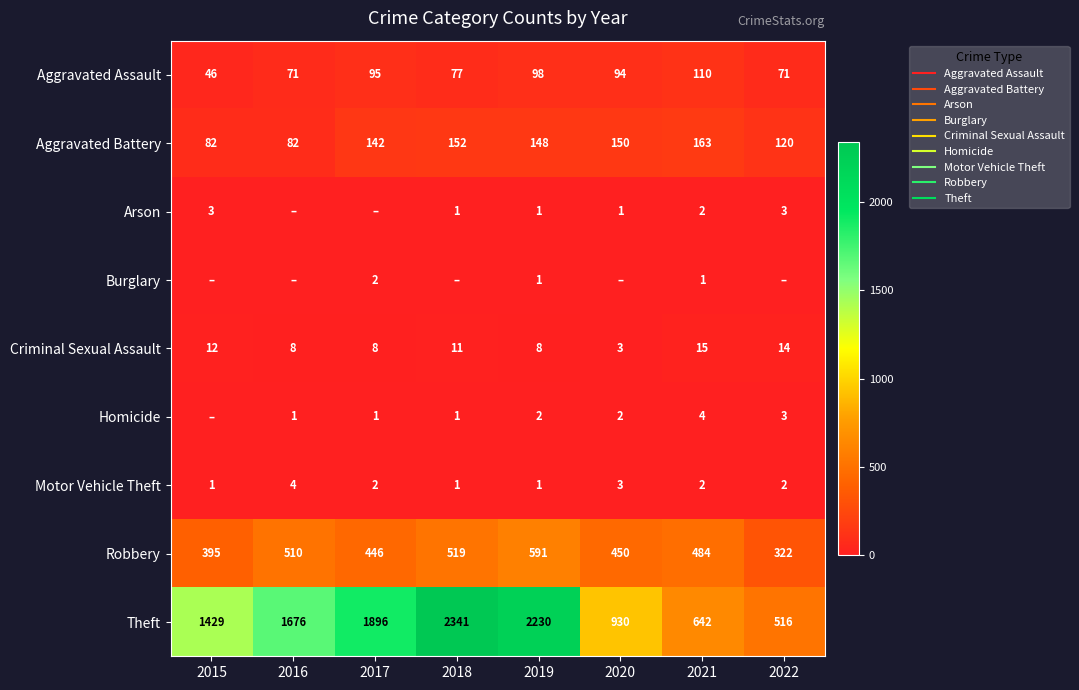

Where does the Homicide series first go above 2?

2021